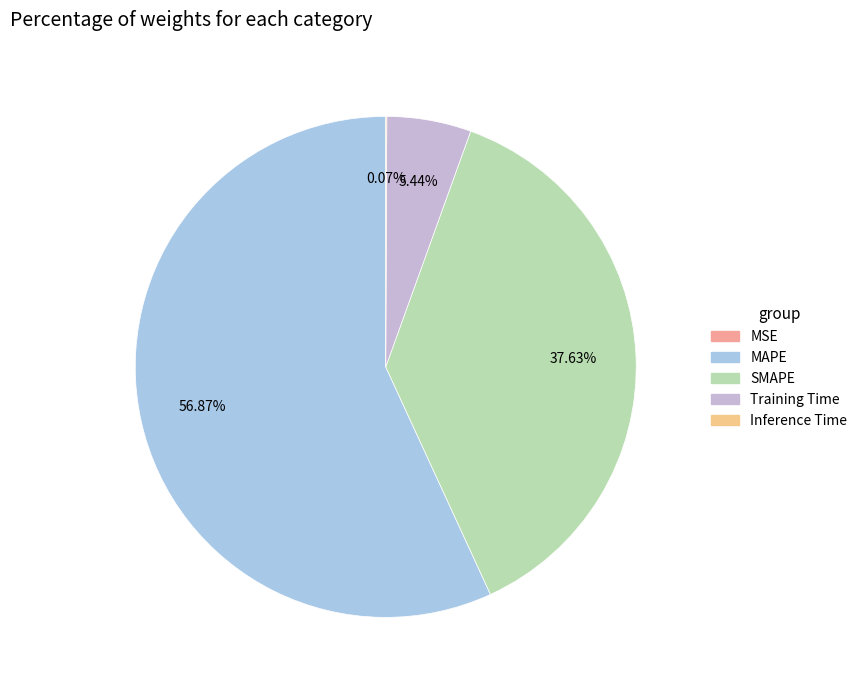

Rank the categories by value from highest to lowest.

MAPE, SMAPE, Training Time, Inference Time, MSE